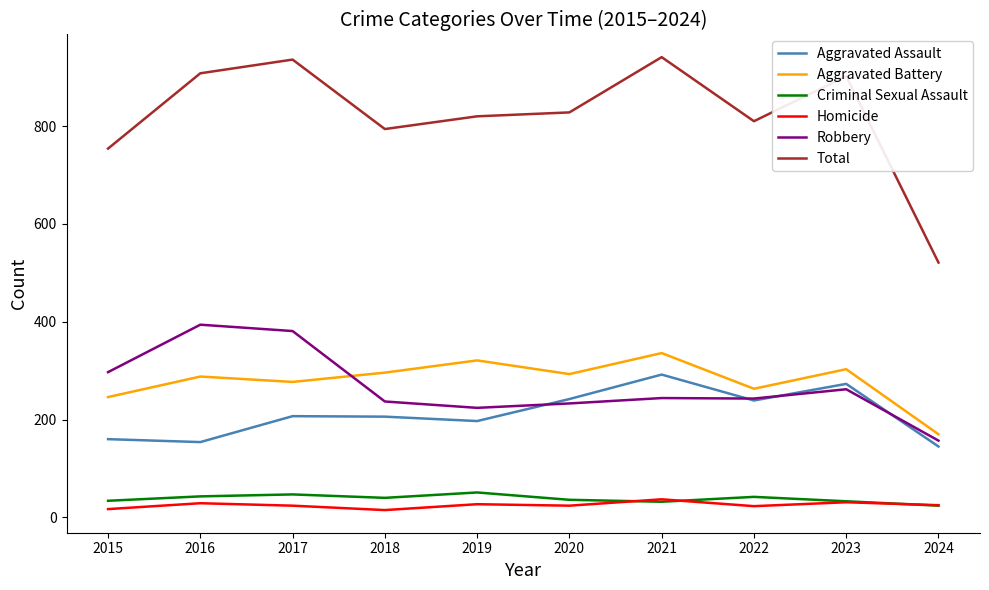

True or false: Aggravated Assault and Aggravated Battery cross at least once.

False